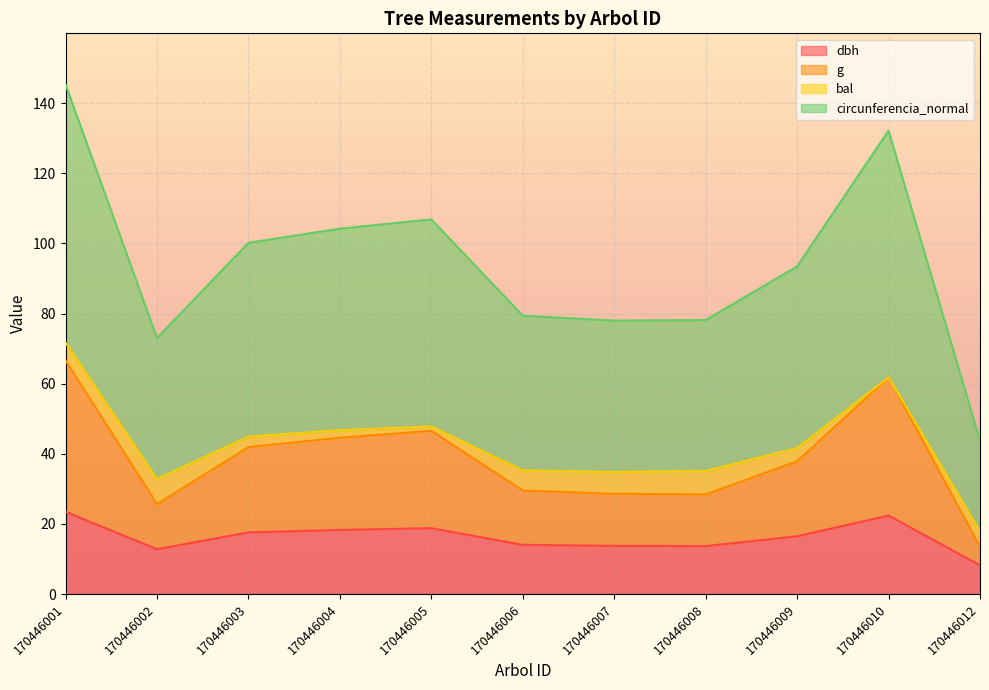

Which series has the largest range (max minus min)?

circunferencia_normal